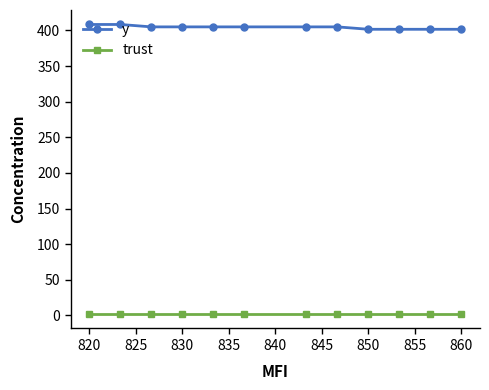

True or false: y and trust intersect in this chart.

False